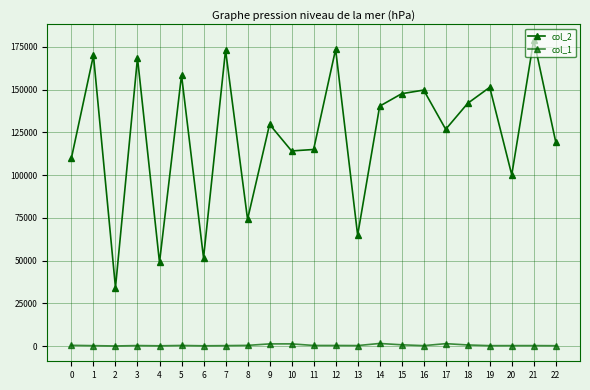

How many data points in col_1 are less than 396?

11